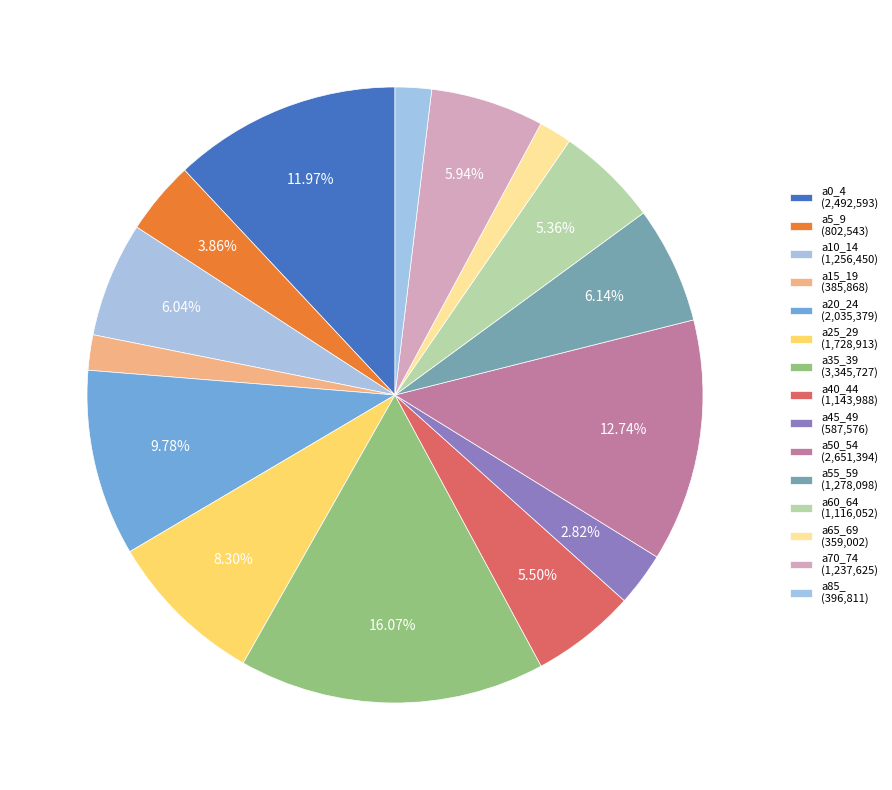

Which slice is the largest?

a35_39